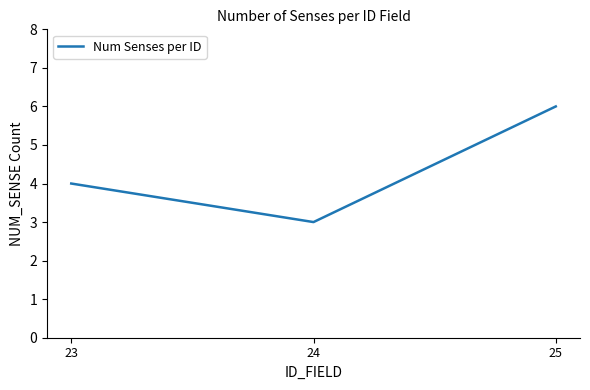

What is the difference between the maximum and second lowest values?

2